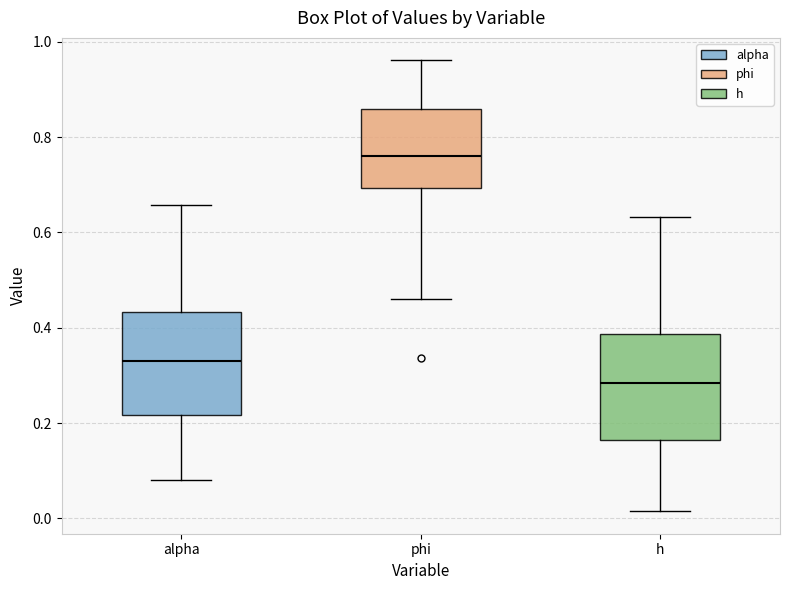

Which box's median line is the lowest?

h